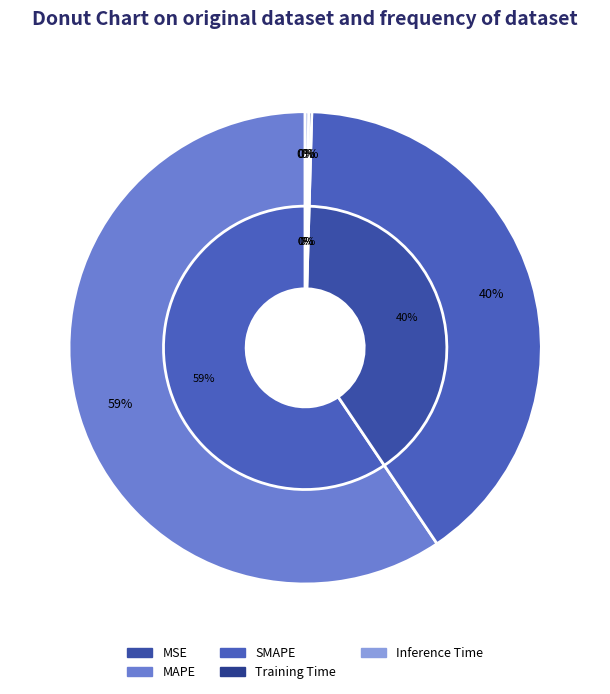

How many slices are in this pie chart?

5